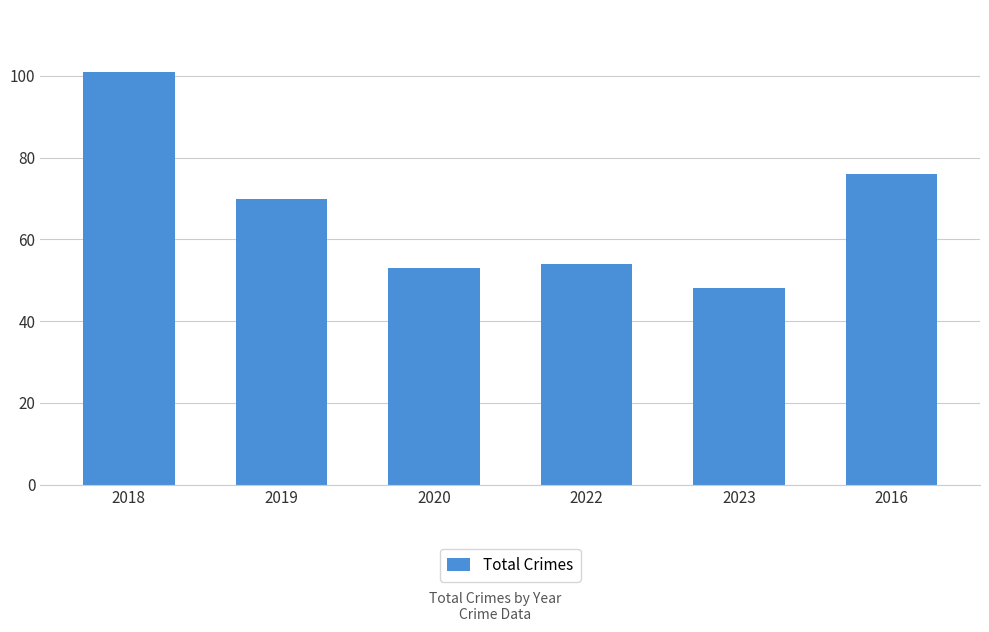

What value does the data have at 2018?

101